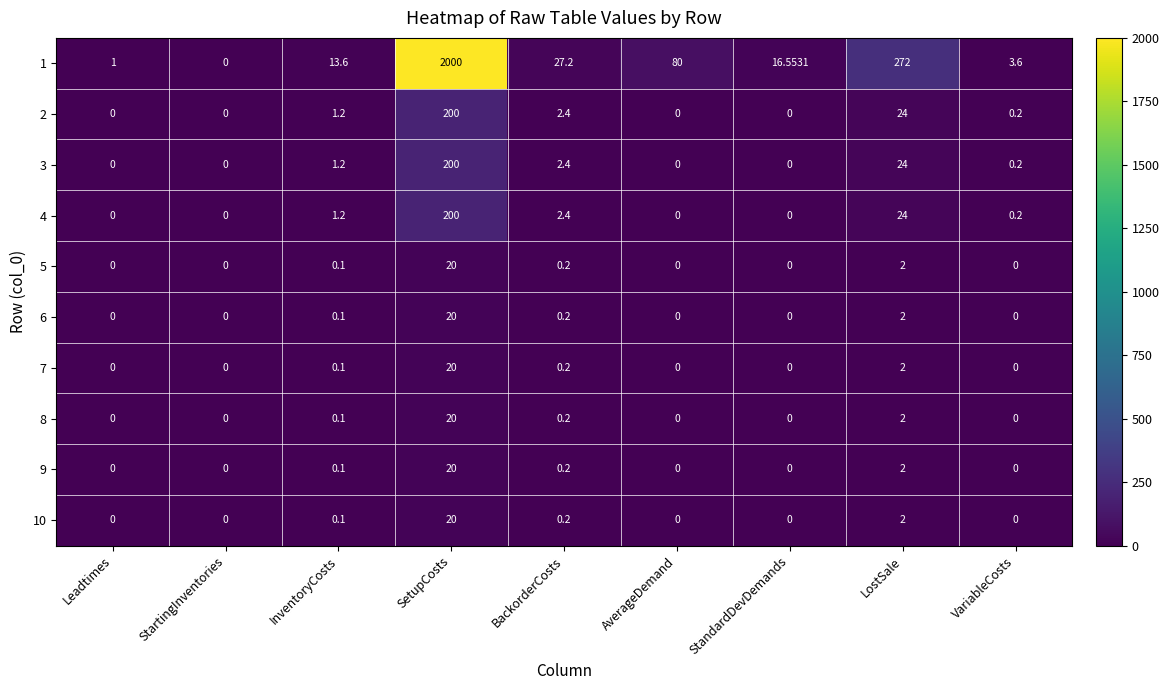

Where is 10 nearest to the value 10?

LostSale